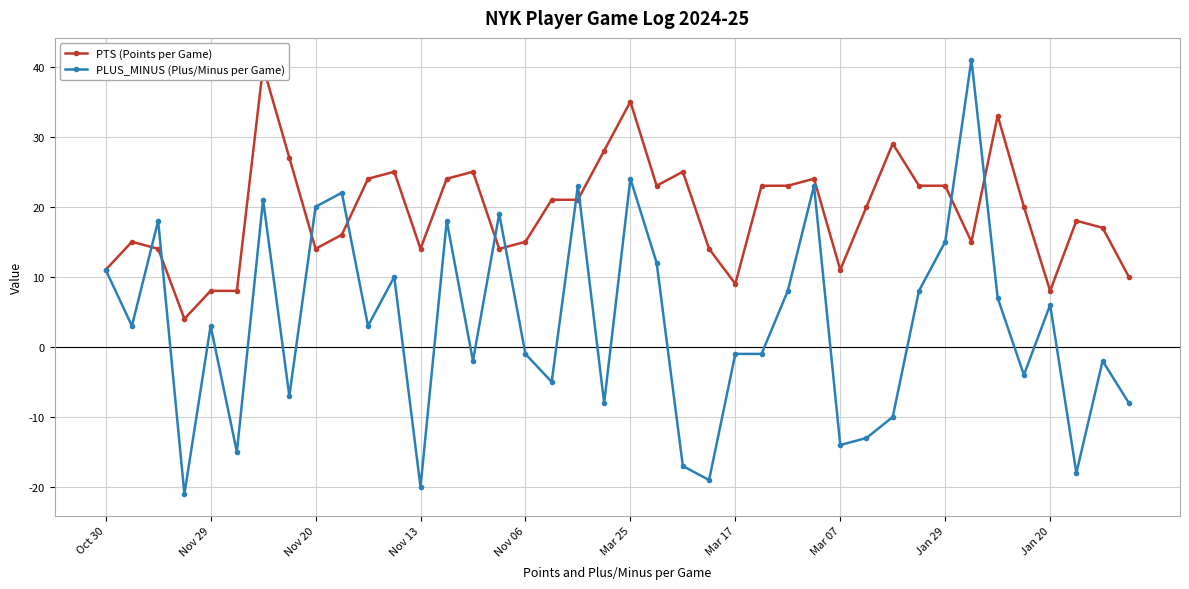

What is the lowest value of the PLUS_MINUS (Plus/Minus per Game) series?

-21